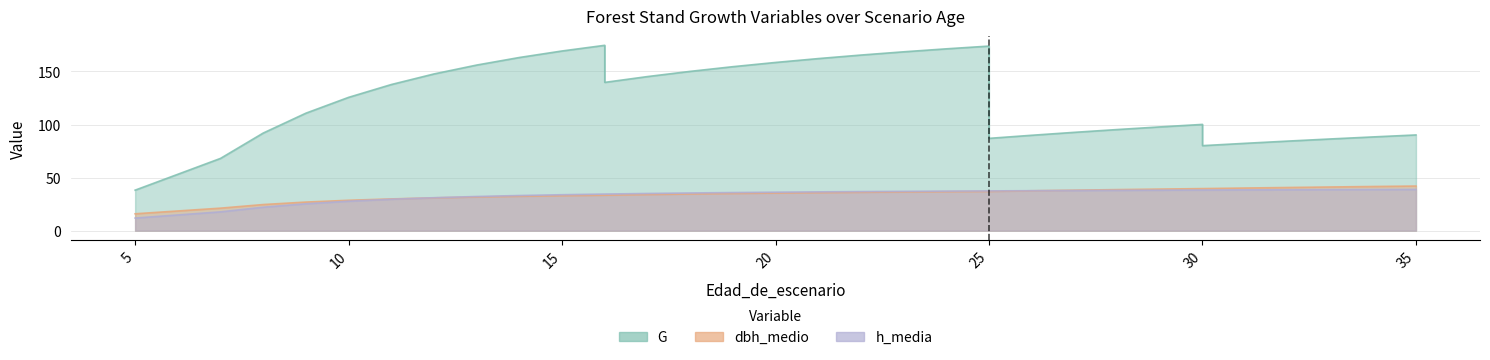

Where does the dbh_medio series first go above 35?

20